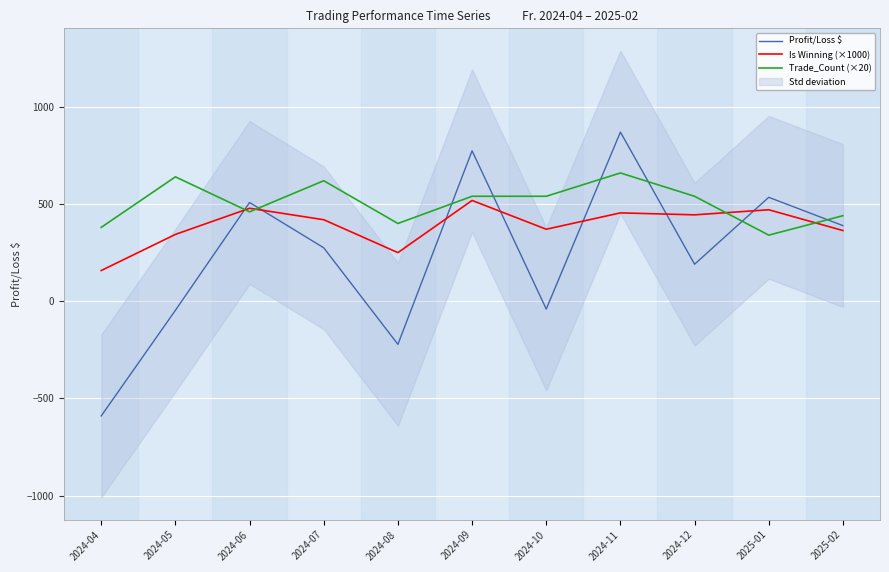

Does the chart display data point markers on the line(s)?

No